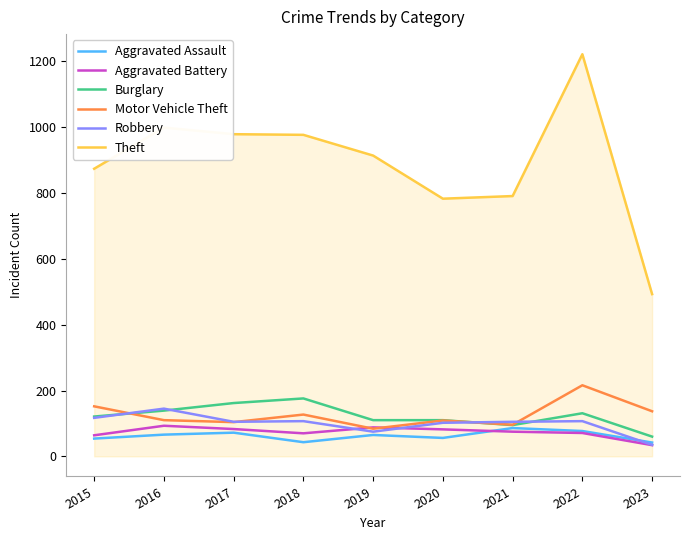

Where is the first local minimum for Aggravated Battery?

2018